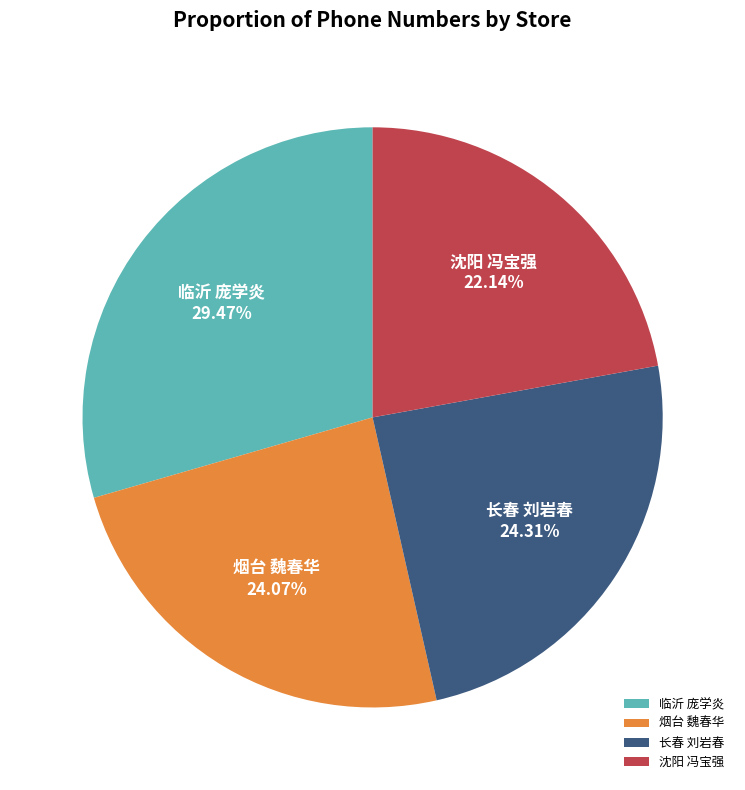

To the nearest percent, what is the difference between the largest and smallest slice percentages?

7%